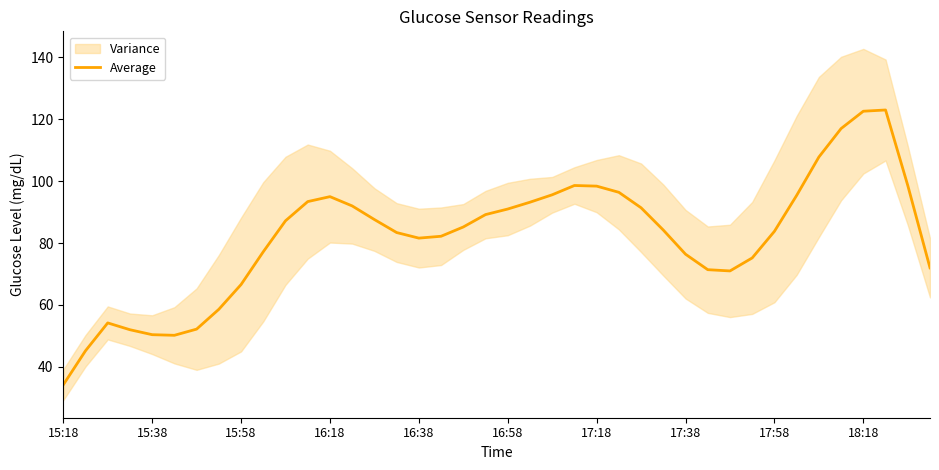

Where does the data first go above 85?

10